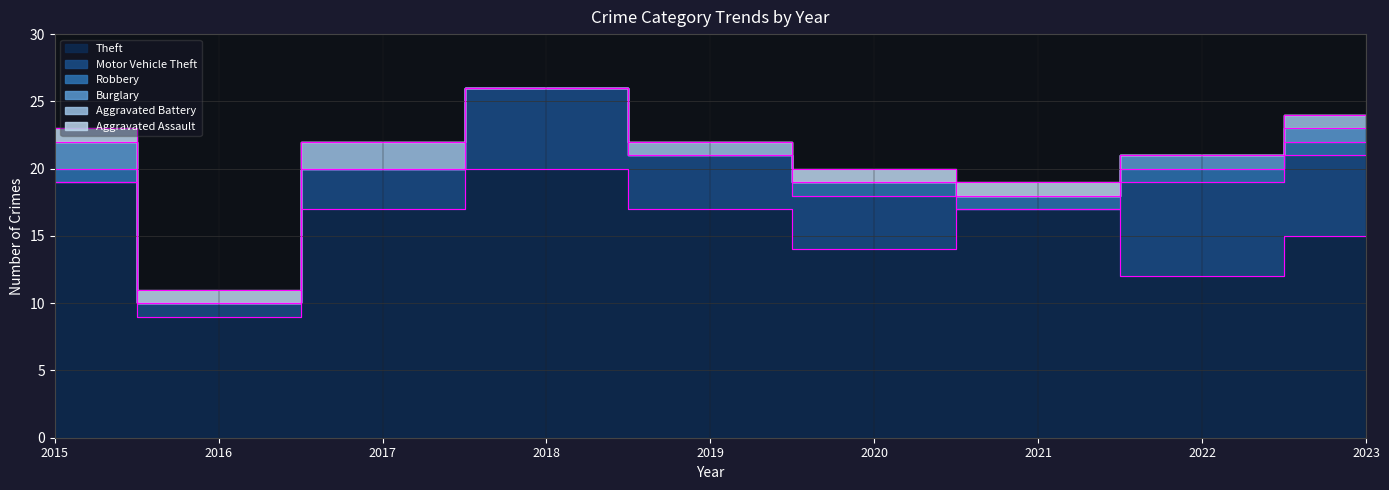

Where does the Motor Vehicle Theft series first go above 4?

2018